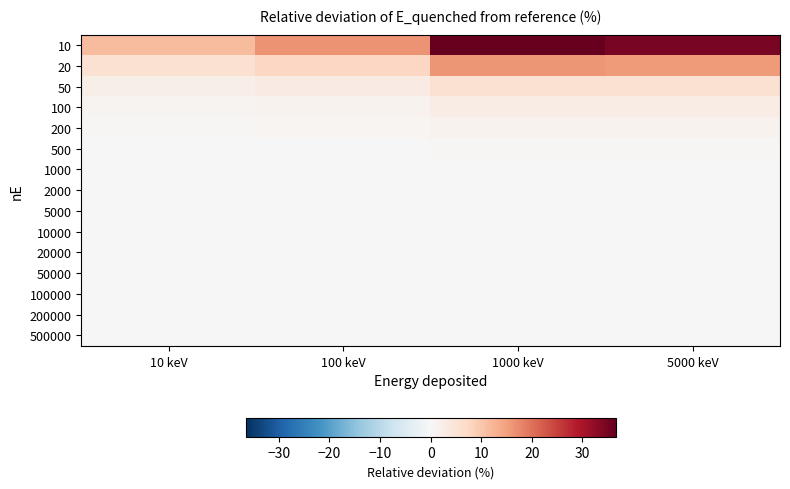

At which category is the sum across all series the highest?

1000 keV